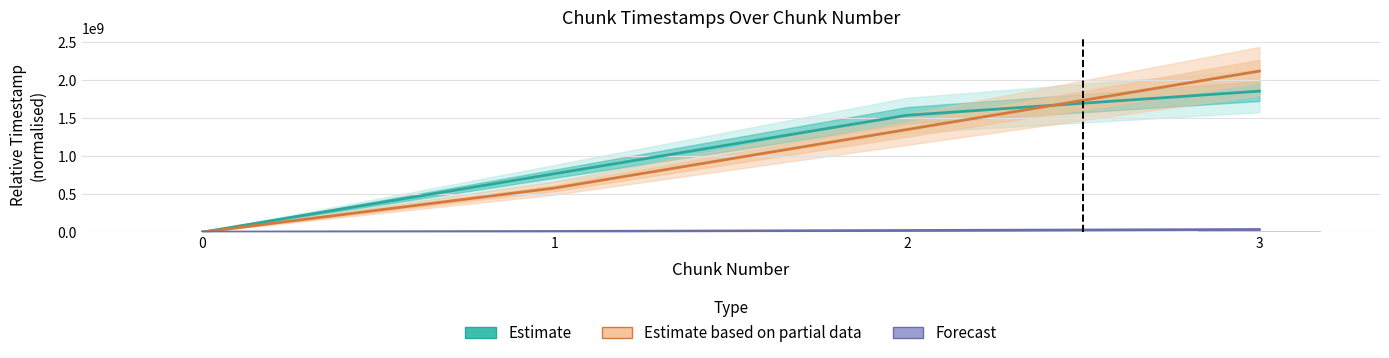

What value does the Estimate series have at 3?

1857437258